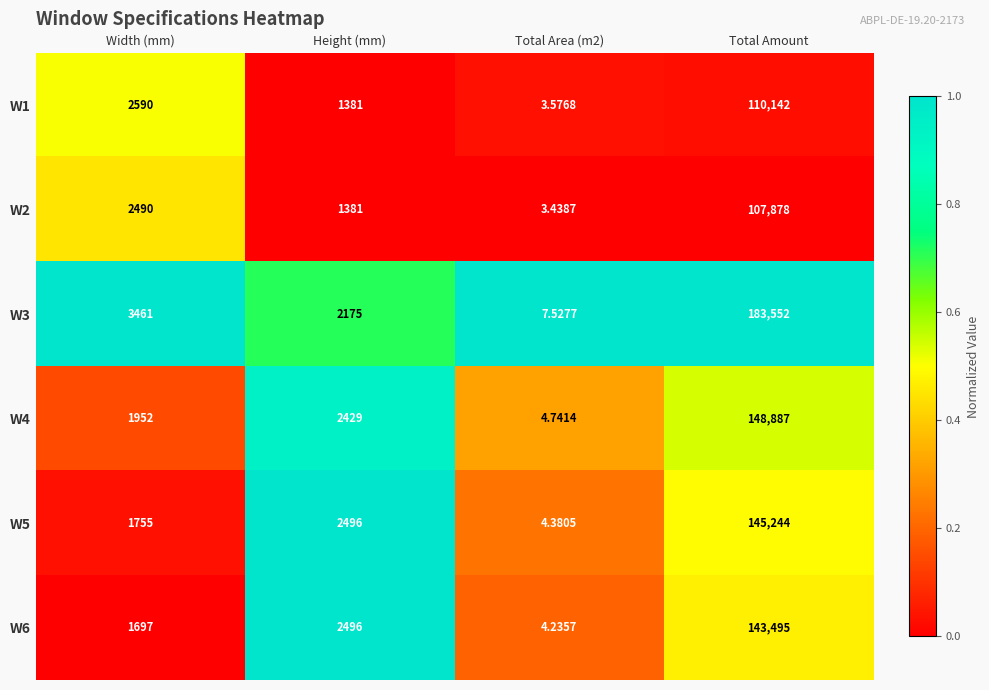

Which series has the largest range (max minus min)?

W3